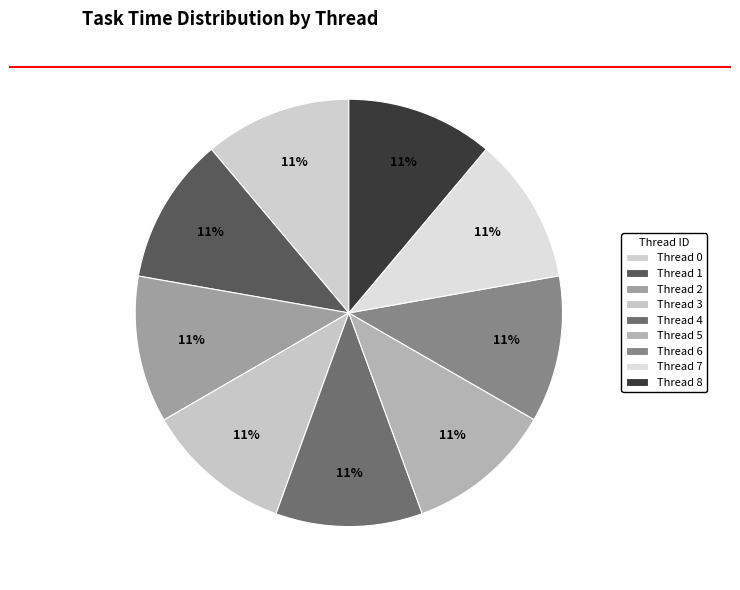

Count the number of slices in the pie.

9